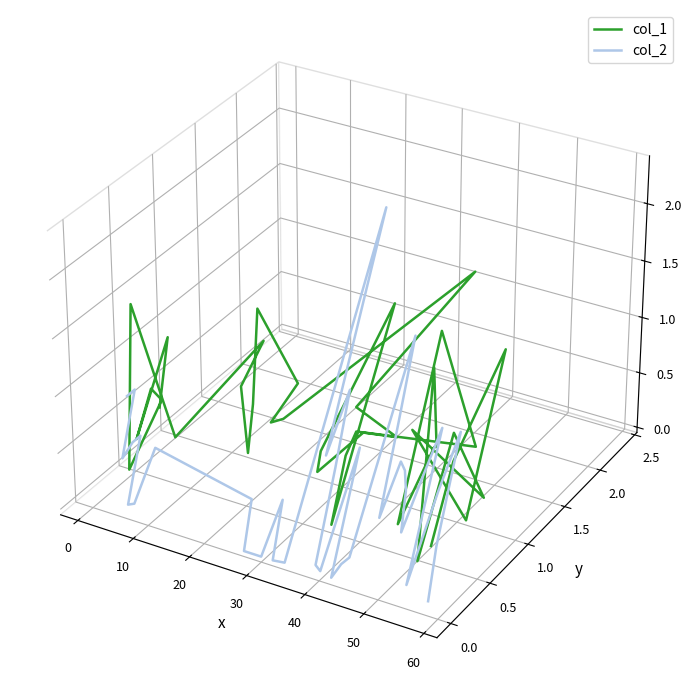

List the series in order of their overall mean, lowest first.

col_2, col_1